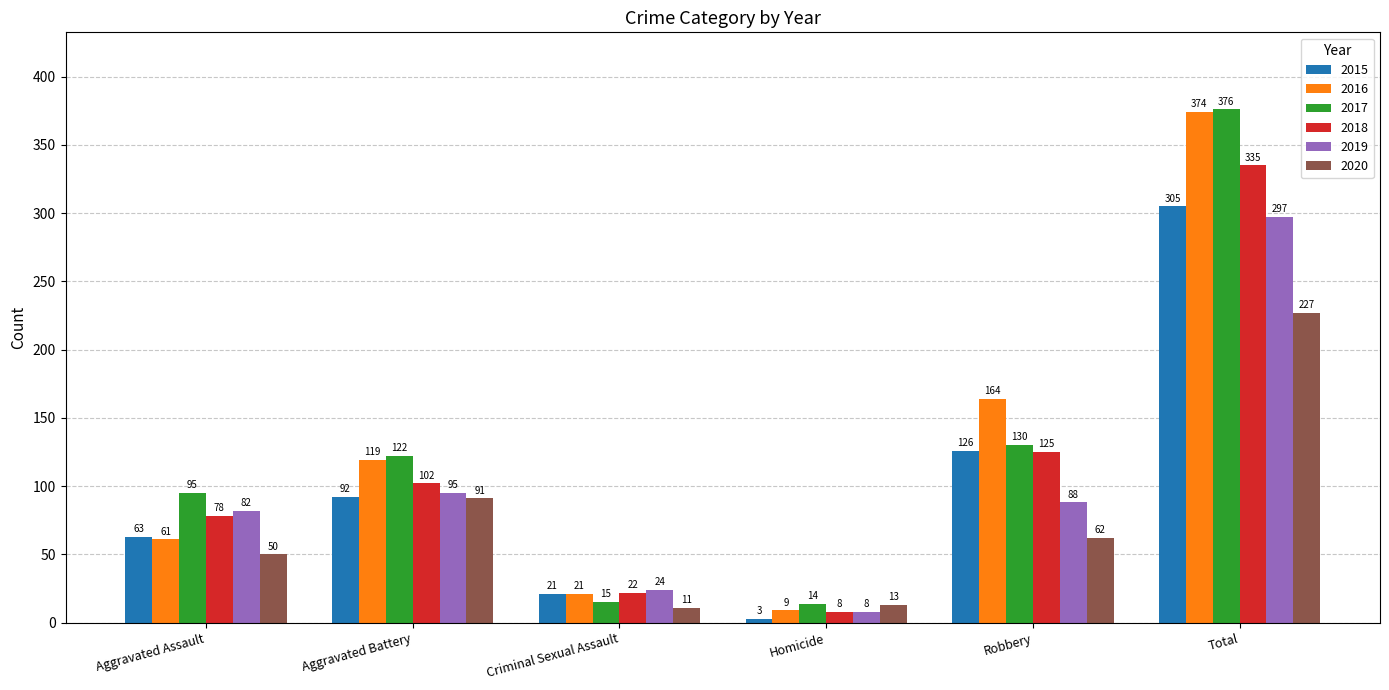

What is the difference between the maximum and minimum values in the 2020 series?

216